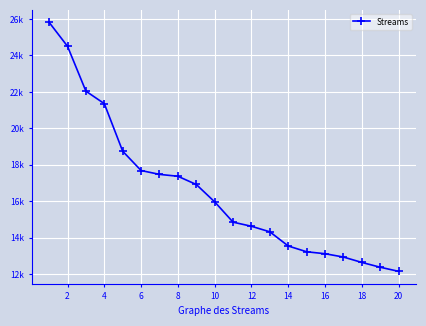

Is this an area chart (filled region under the line)?

No